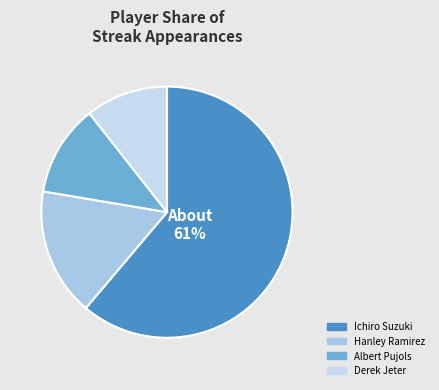

How many segments does this pie chart have?

4